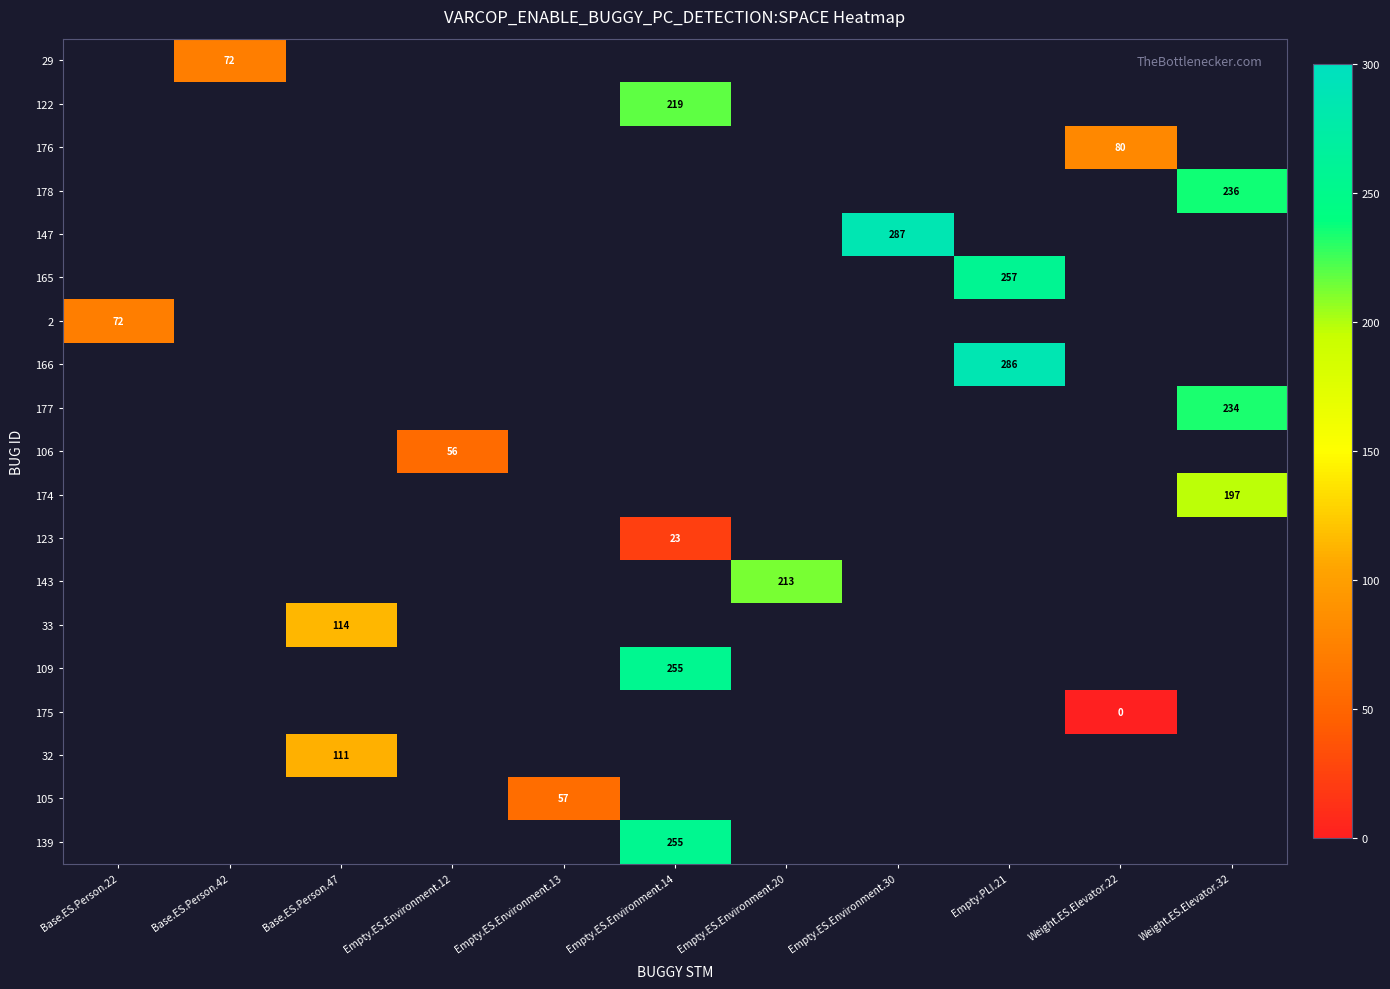

True or false: 29 has a value of 106 at Base.ES.Person.42.

False